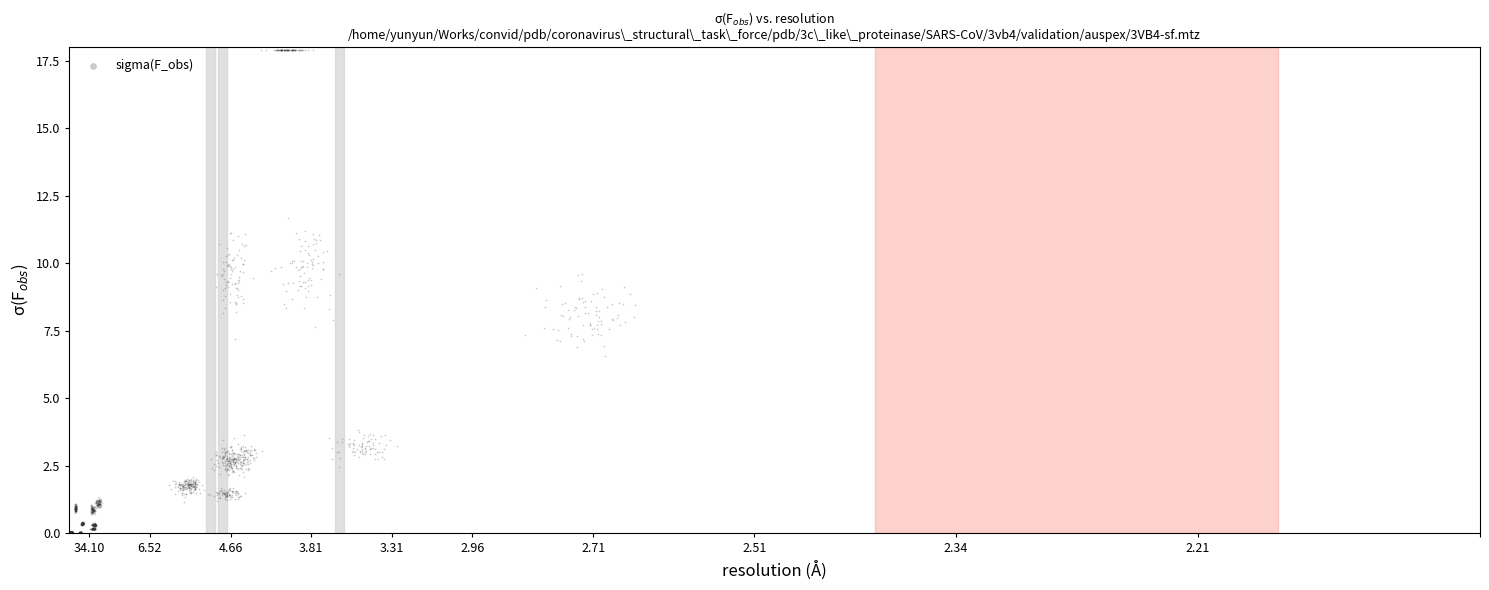

What is the range of Y values (max minus min)?

17.9